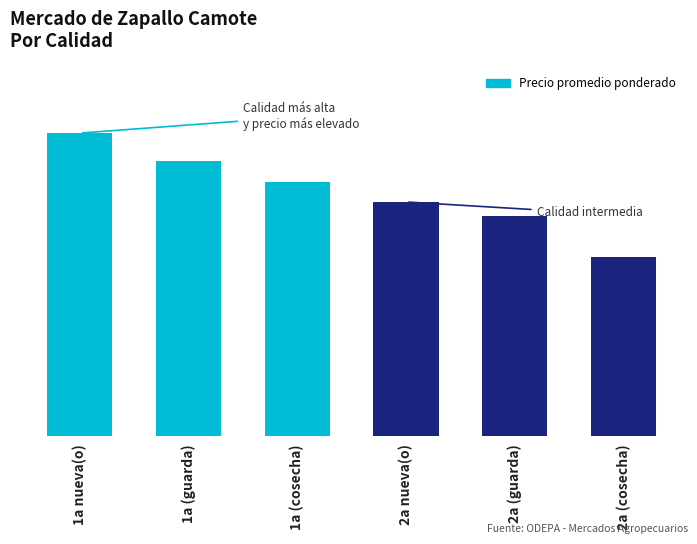

Reading left to right, what are all the values shown in this chart?

1a nueva(o)=550	1a (guarda)=500	1a (cosecha)=462	2a nueva(o)=425	2a (guarda)=400	2a (cosecha)=325